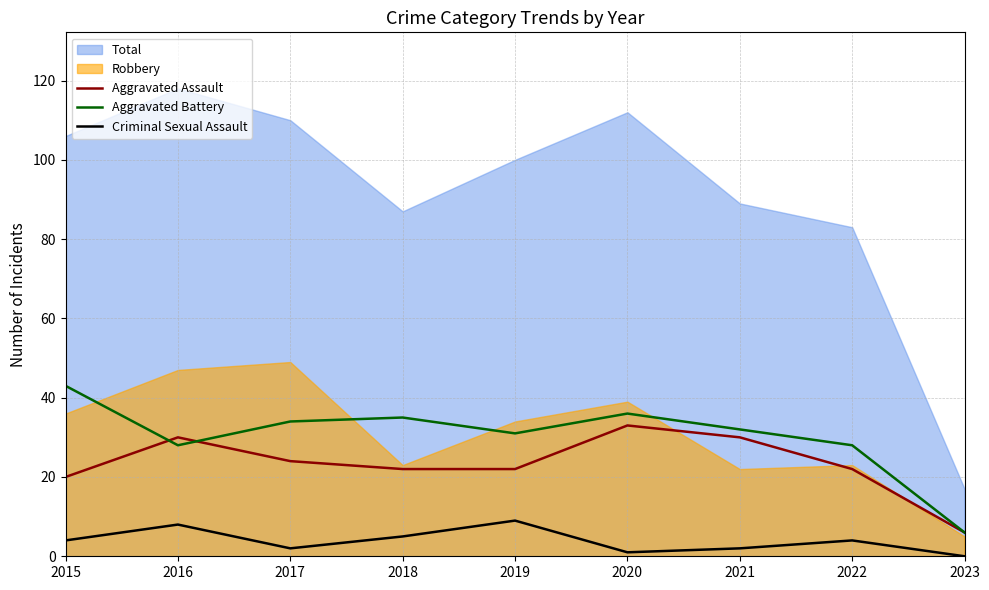

Is the value of Aggravated Assault at 2020 greater than the value of Aggravated Battery at 2020?

No